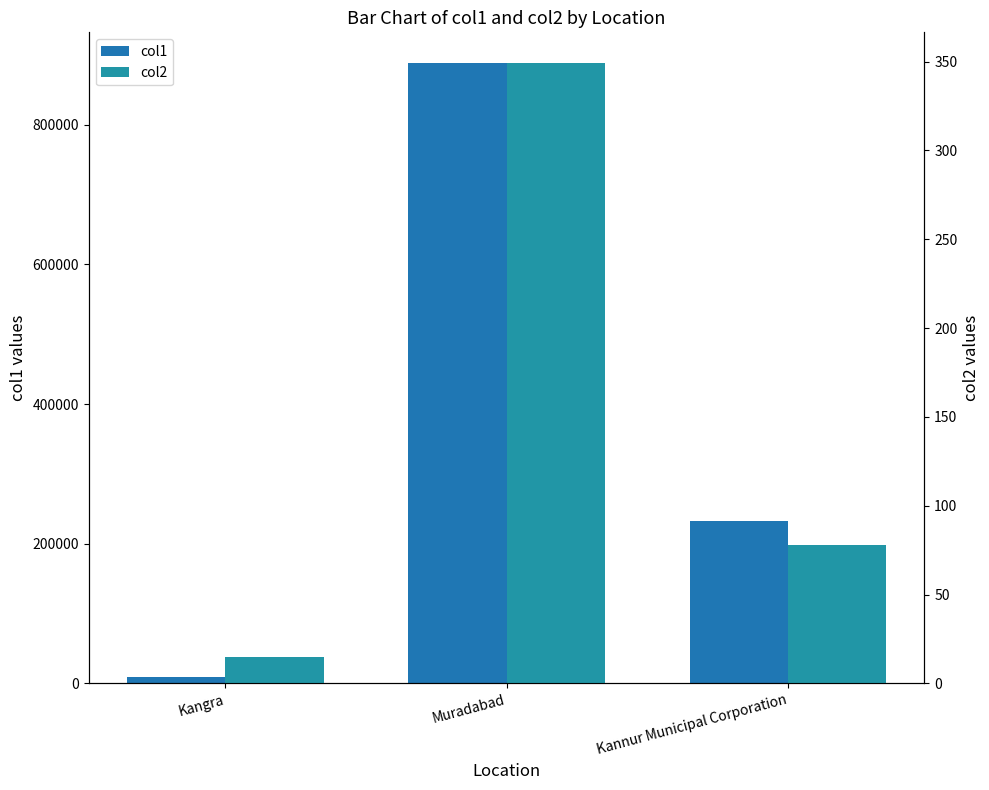

How many col1 values are between 9528 and 887871?

3